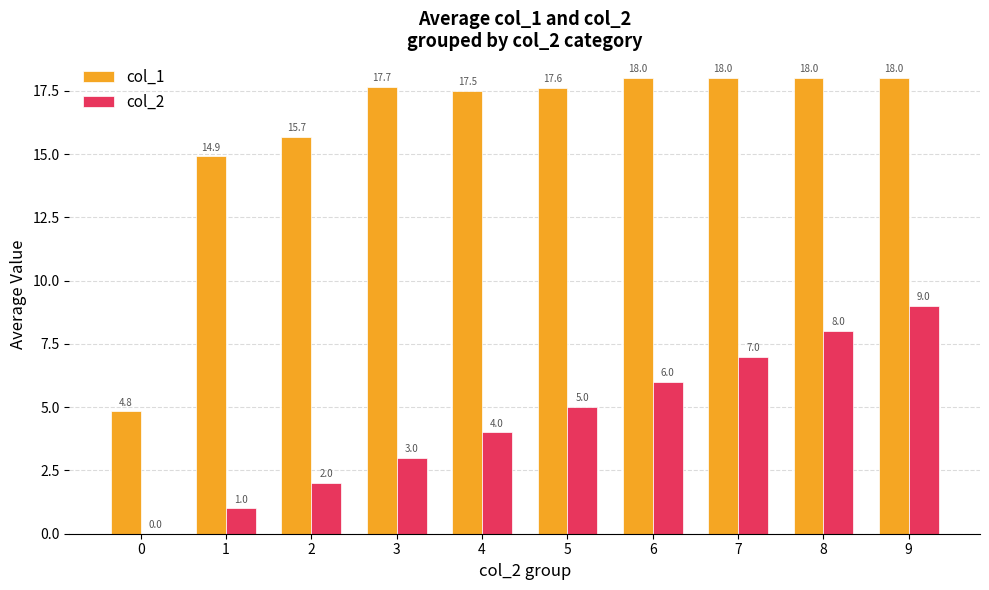

Where is col_2 nearest to the value 4?

4